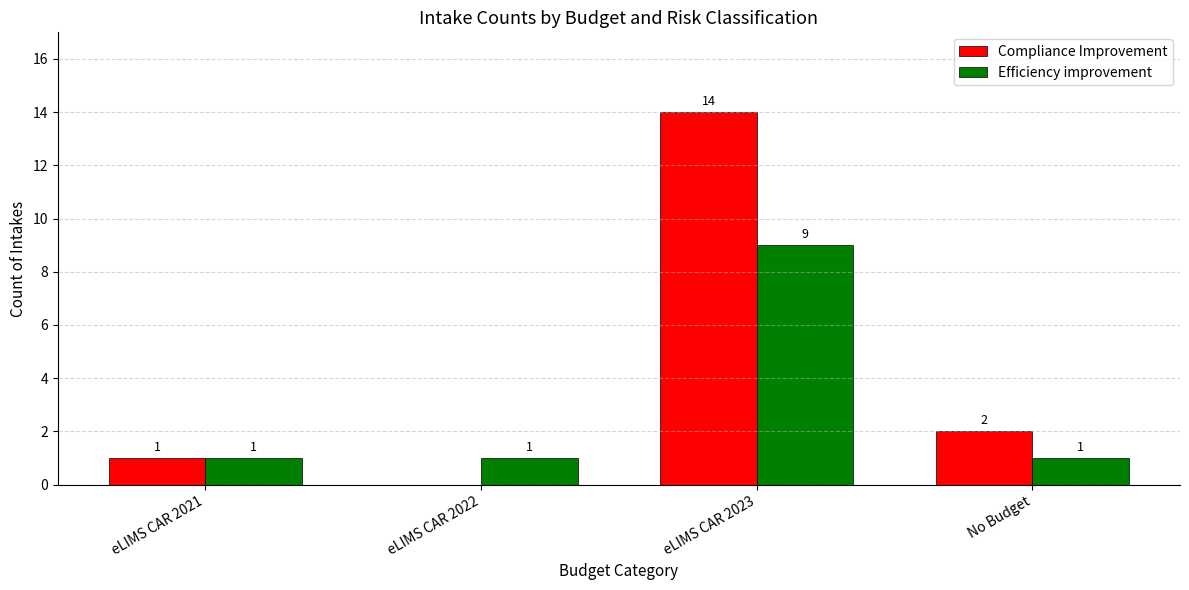

What is the total value across all series at eLIMS CAR 2023?

23